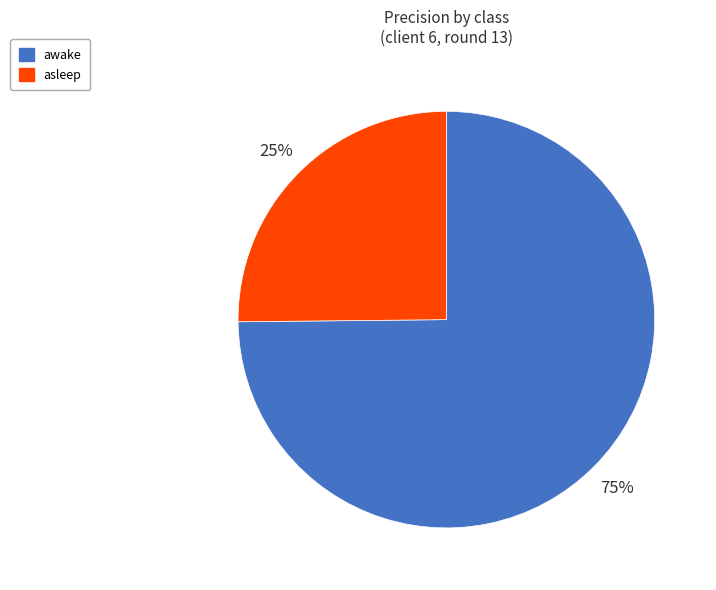

To the nearest percent, what is the average slice percentage?

50%